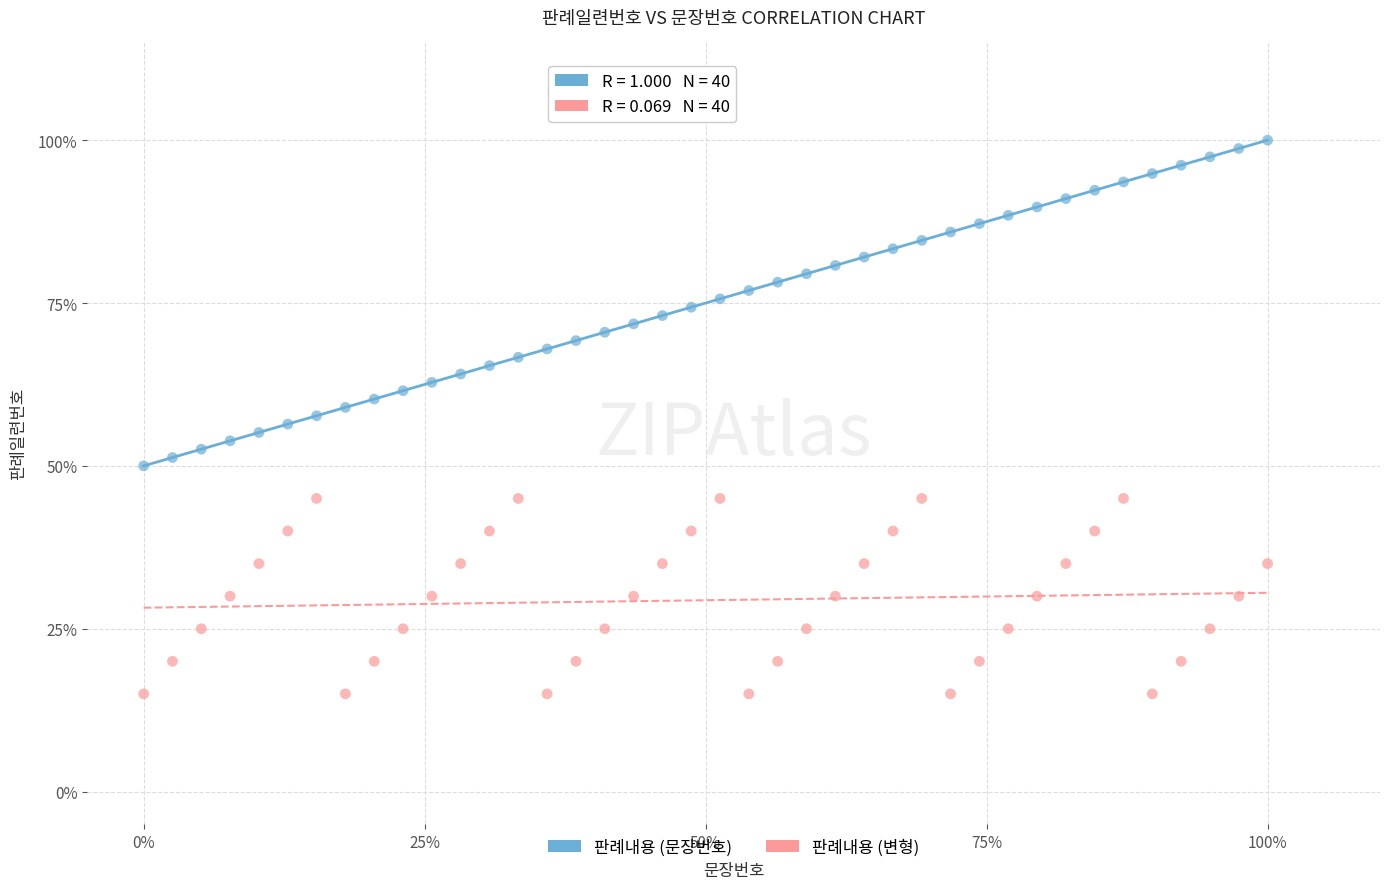

Which series contains the lowest Y value?

판례내용 (변형)